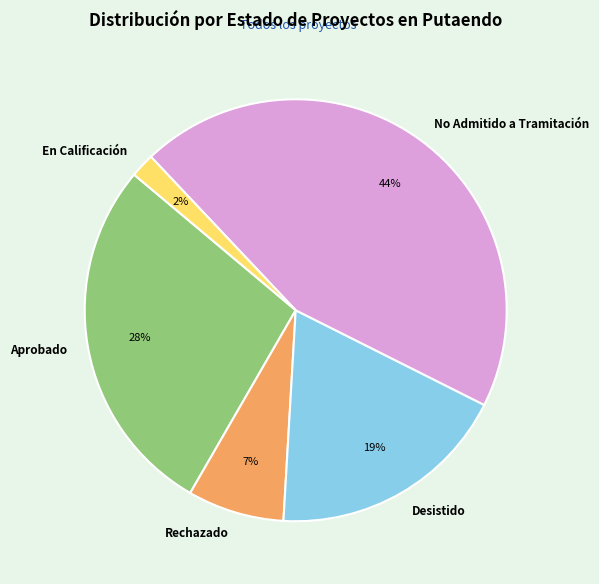

To the nearest percent, what is the average slice percentage?

20%